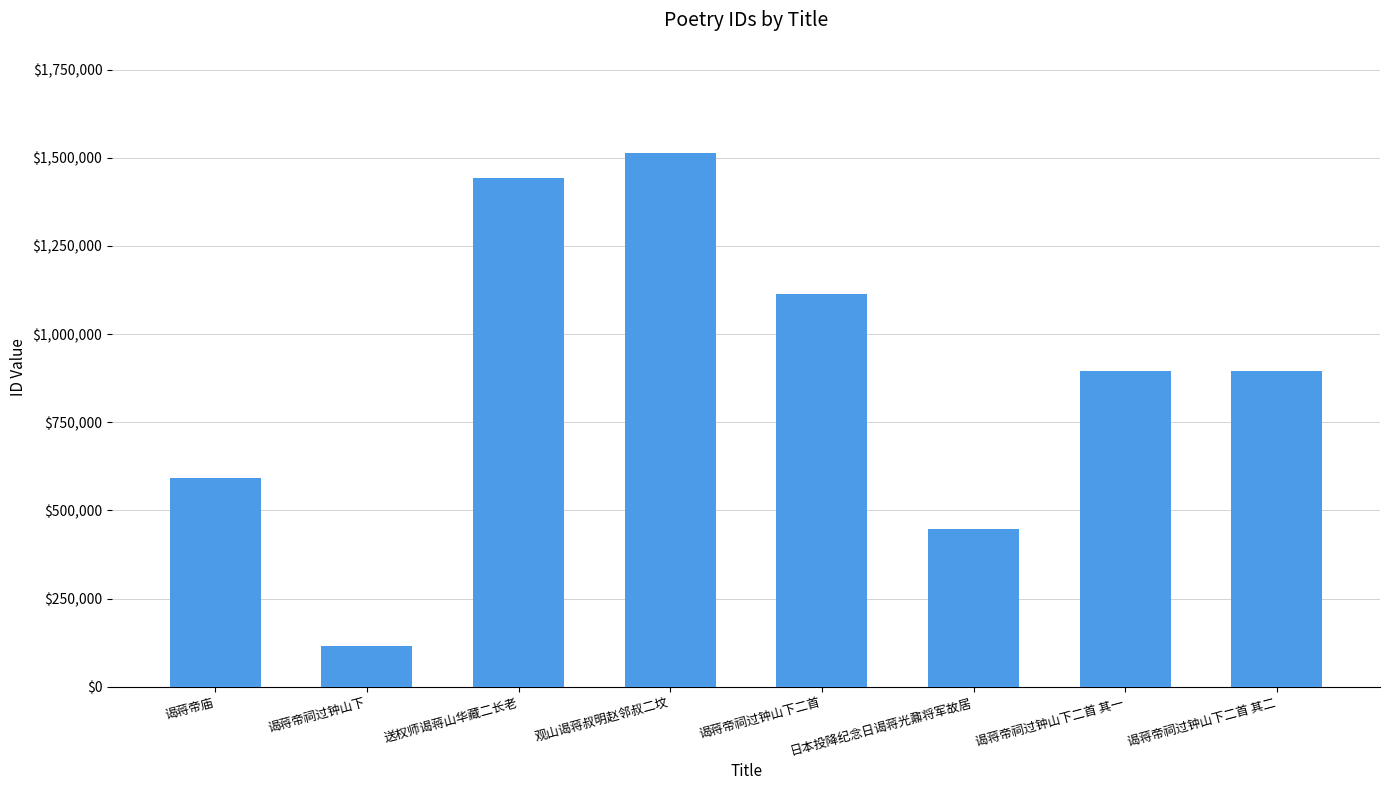

What is the label of the 7th bar from the left?

谒蒋帝祠过钟山下二首 其一